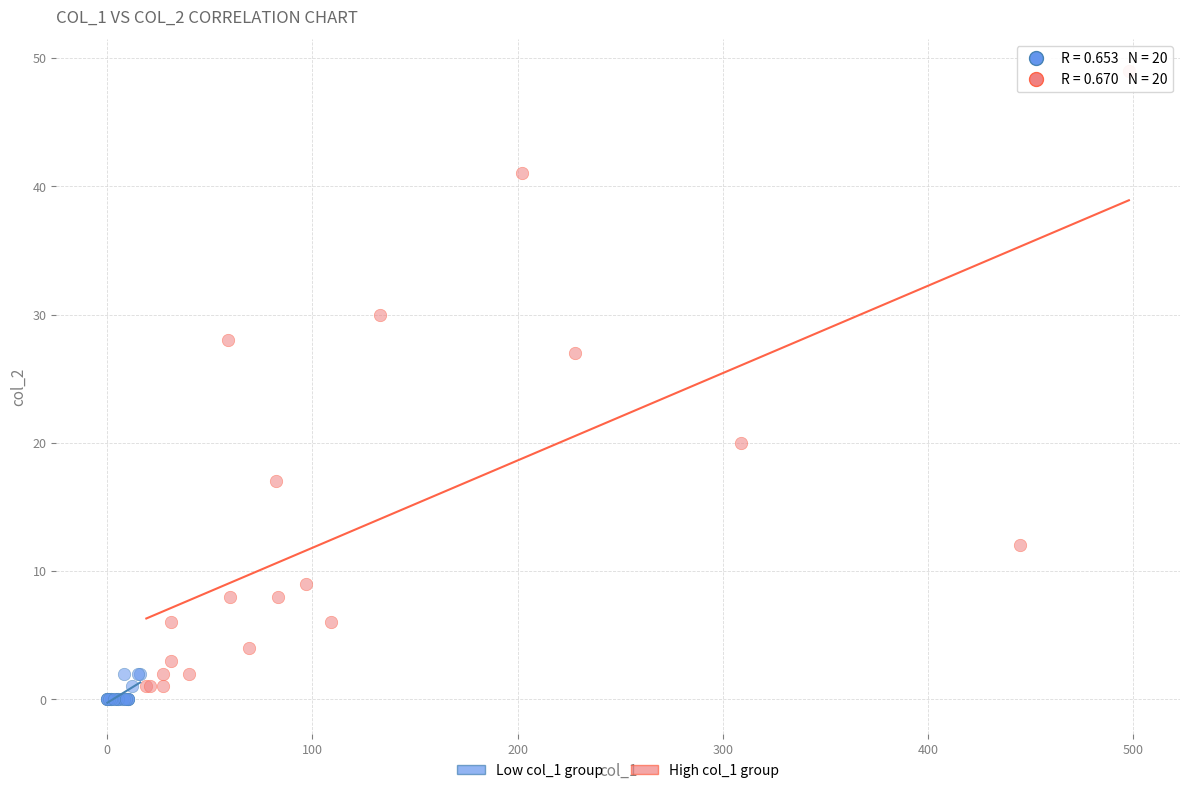

Which series contains the highest Y value?

High col_1 group